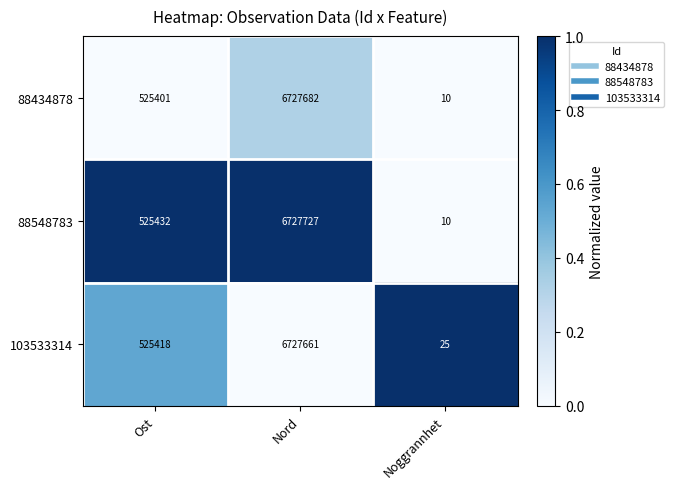

Rank the series by their maximum value, from highest to lowest.

88548783, 88434878, 103533314